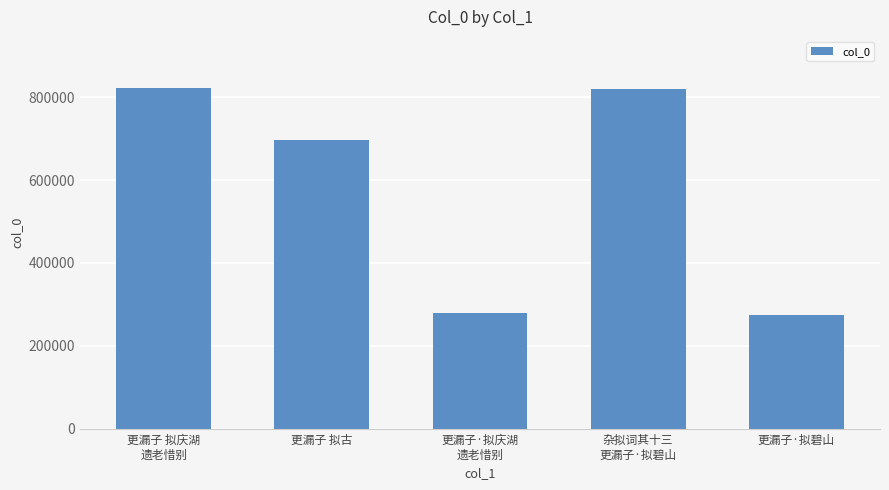

Where does the data first go above 696842?

更漏子 拟庆湖
遗老惜别